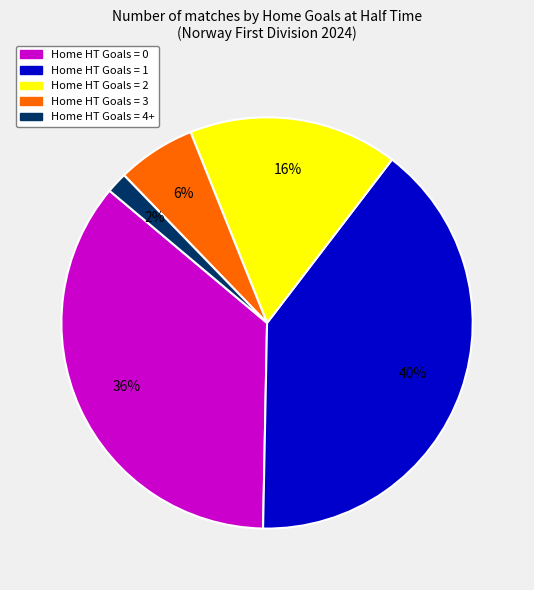

To the nearest percent, what is the difference between the largest and smallest slice percentages?

38%